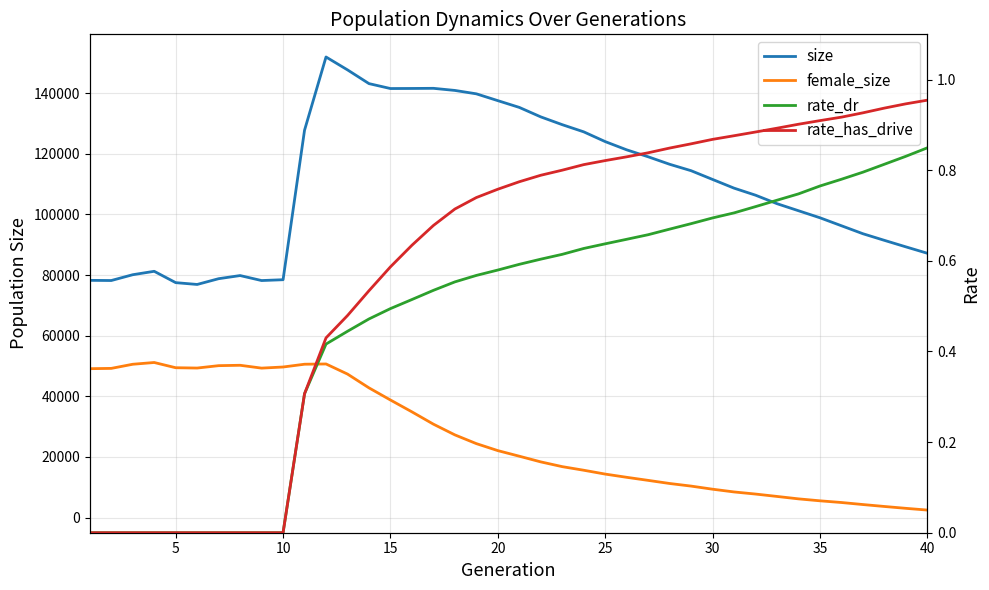

True or false: size and rate_has_drive intersect in this chart.

False